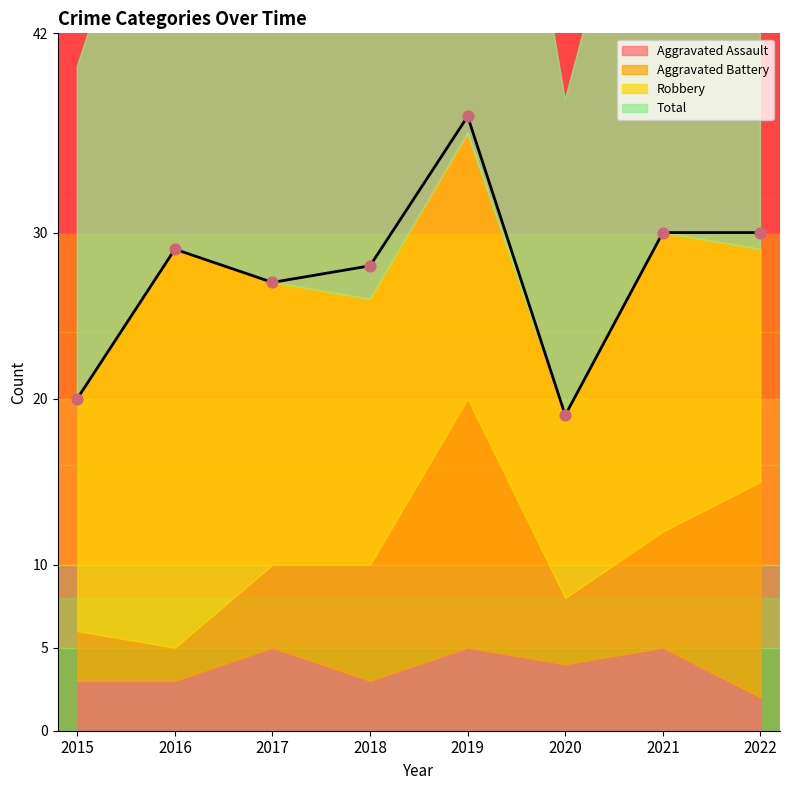

What are all the series names shown in the legend?

Aggravated Assault, Aggravated Battery, Robbery, Total